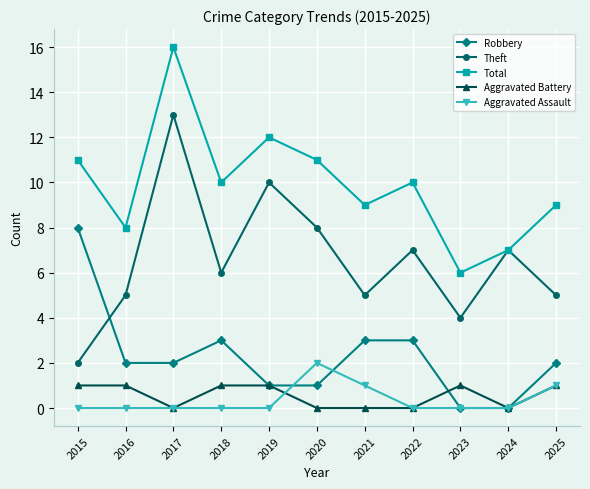

At 2021, list the series in order from largest to smallest.

Total, Theft, Robbery, Aggravated Assault, Aggravated Battery